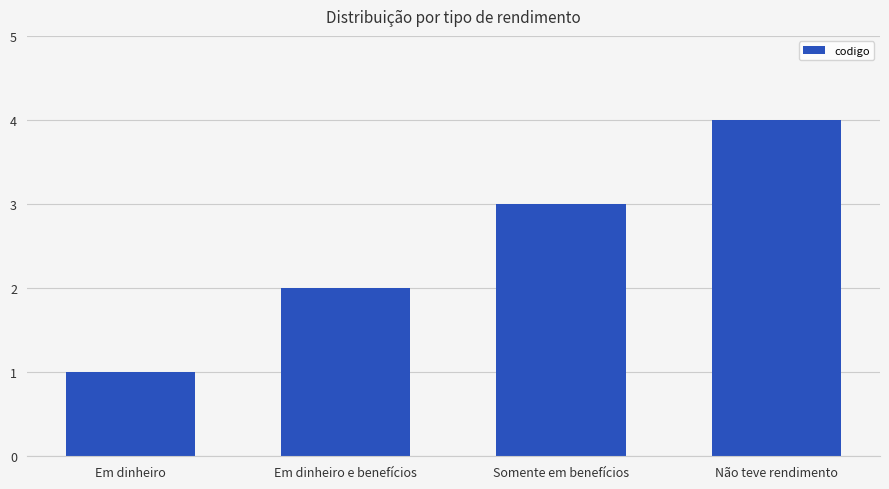

How many data points does each series have?

4